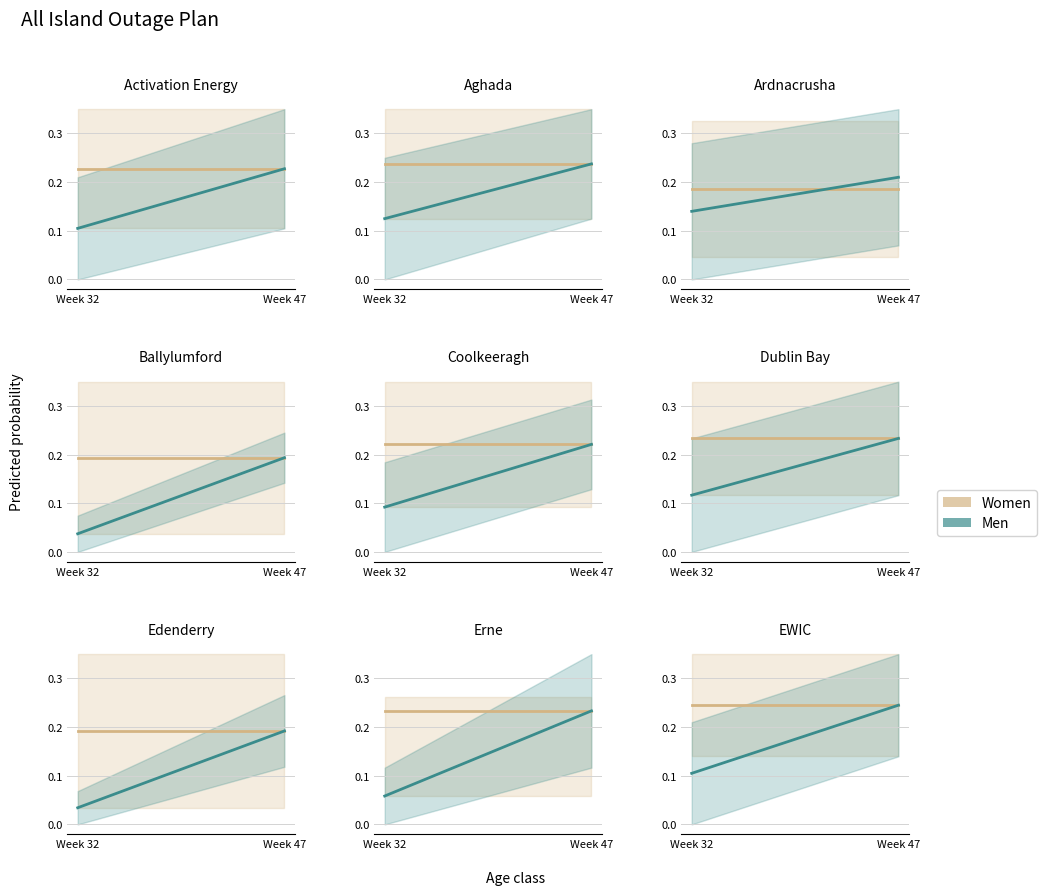

What is the approximate value of Women at Week 32?

0.2